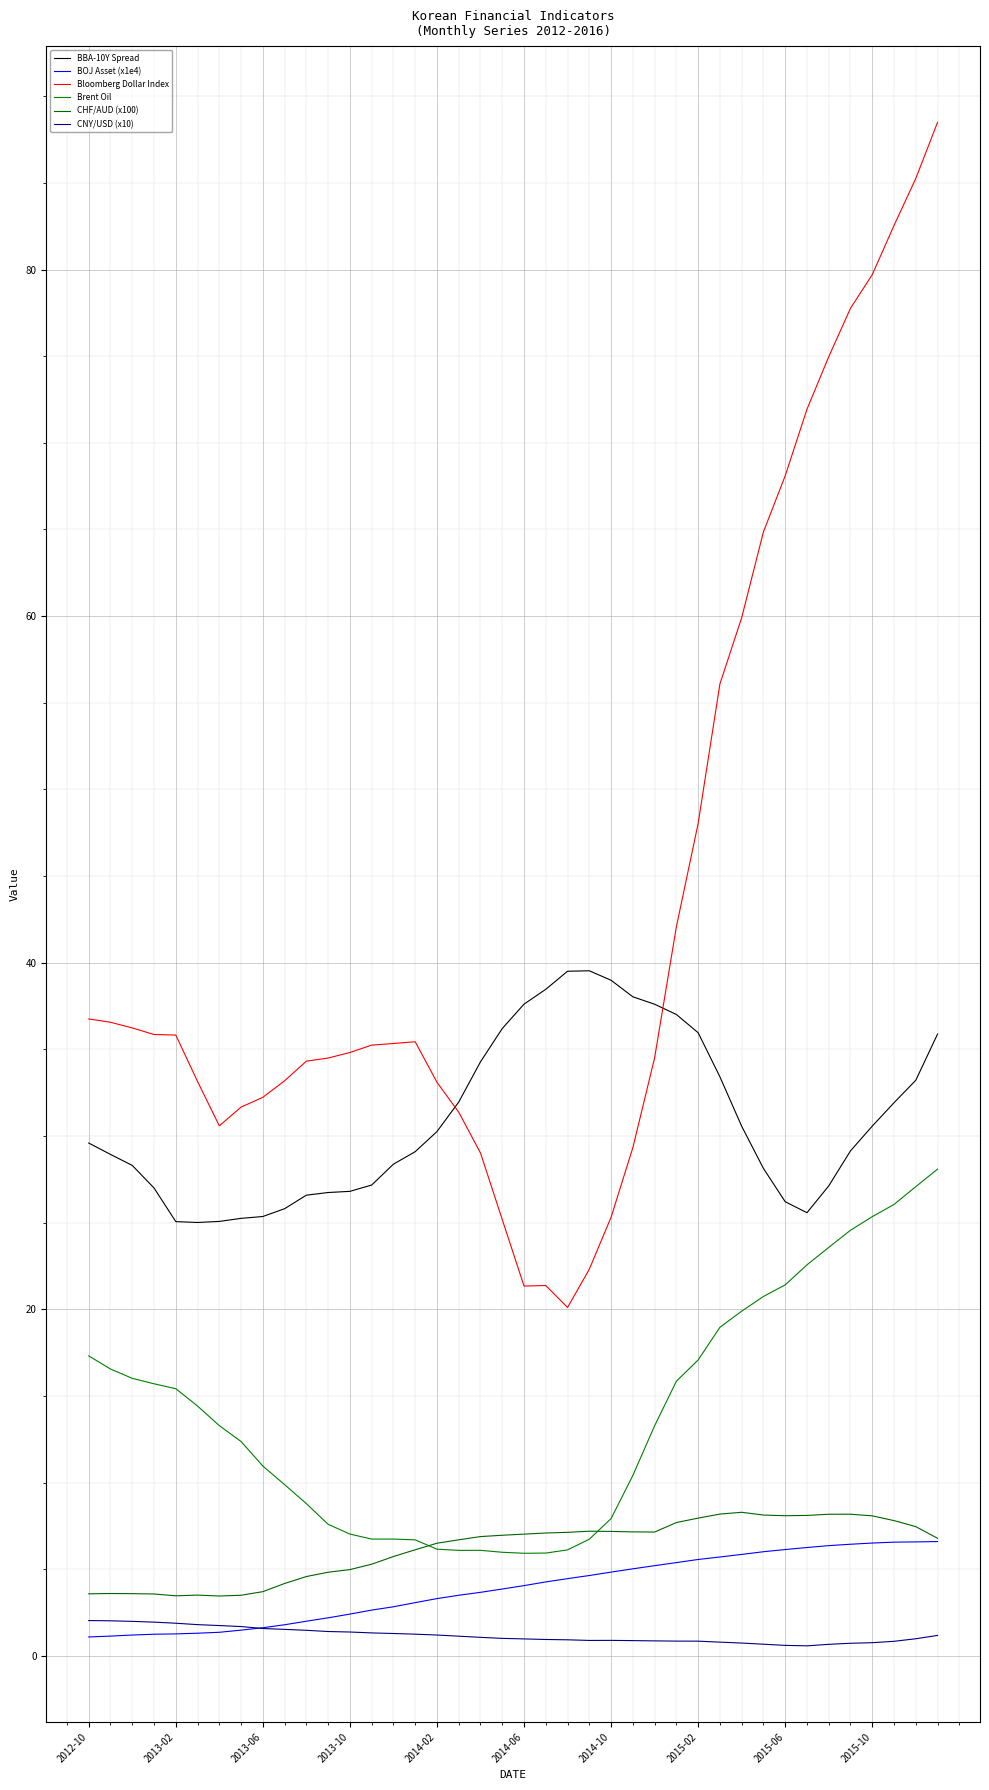

What is the average value of the Brent Oil series?

13.9